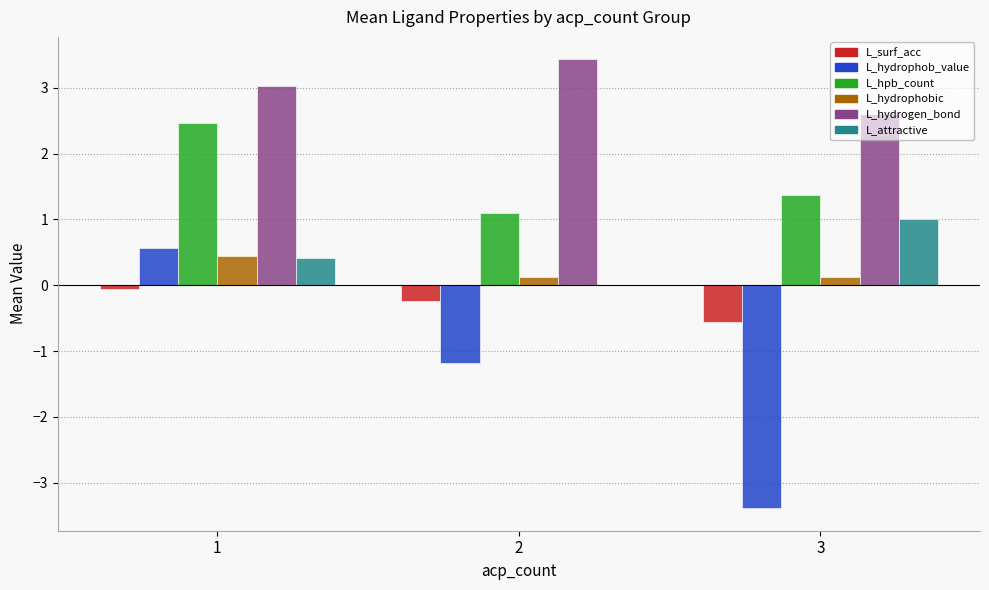

The L_hydrophob_value series shows -1.6 at 2. True or false?

False